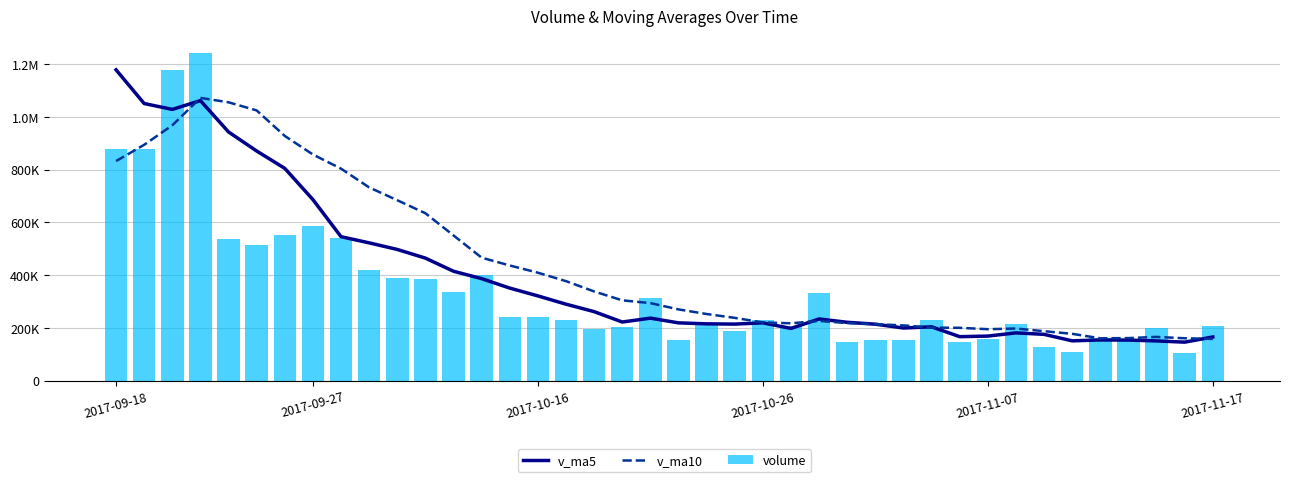

List the series in order of their peak value, highest first.

volume, v_ma5, v_ma10